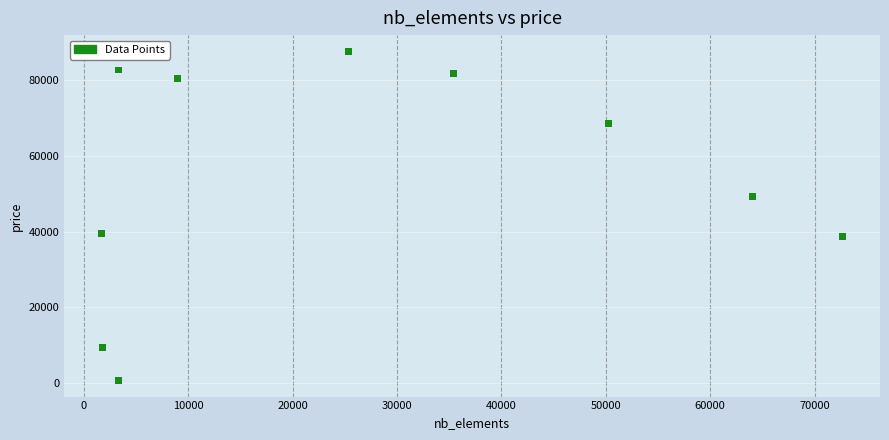

What is the range of Y values (max minus min)?

86753